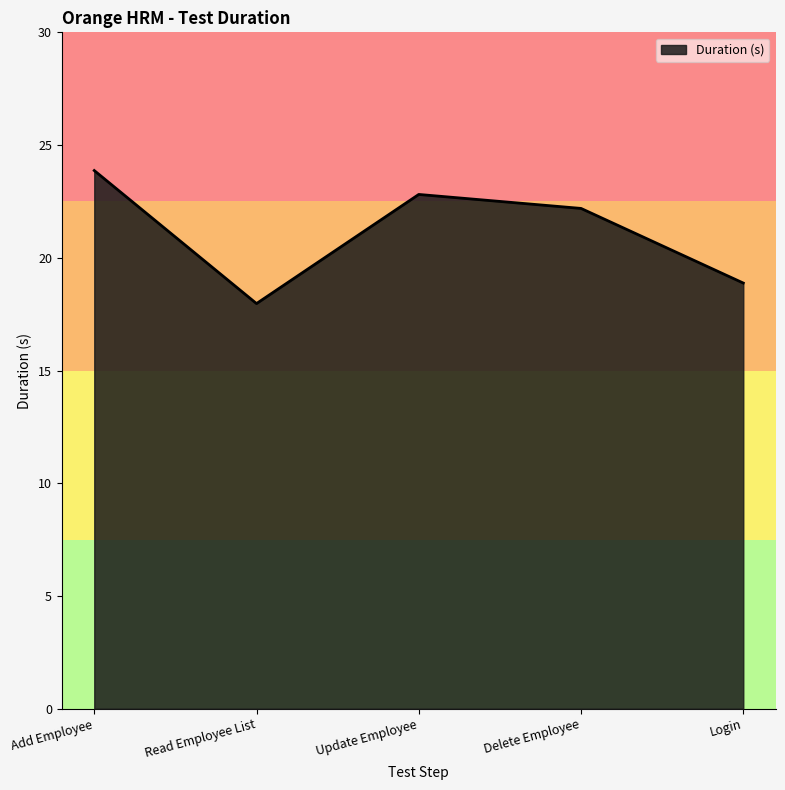

Which label corresponds to the largest value in the chart?

Add Employee